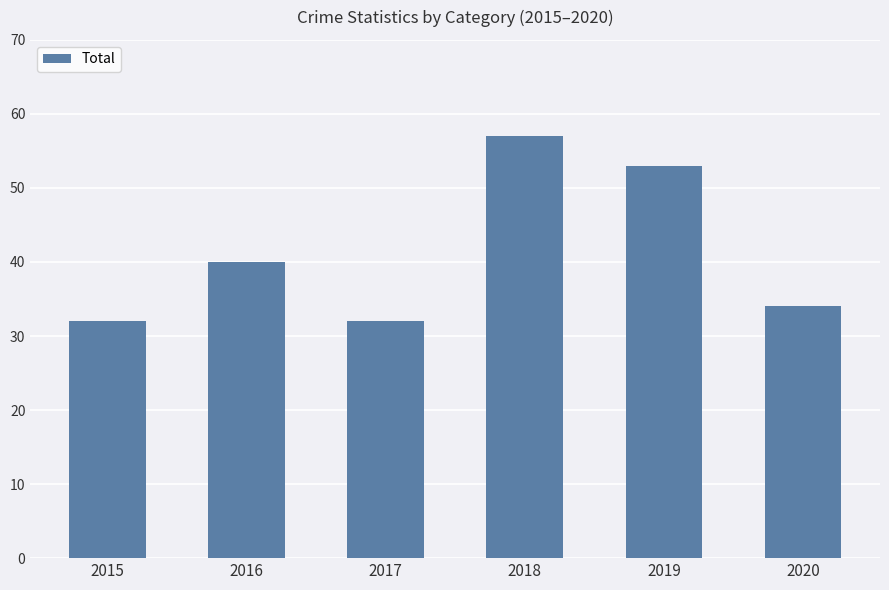

What is the greatest value displayed?

57